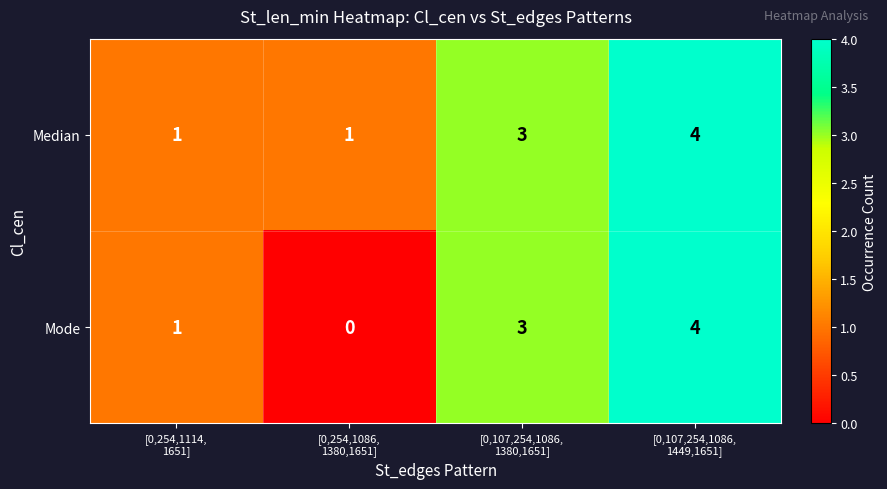

Reading right to left, list all the values displayed in this chart.

Median: 4	3	1	1
Mode: 4	3	0	1